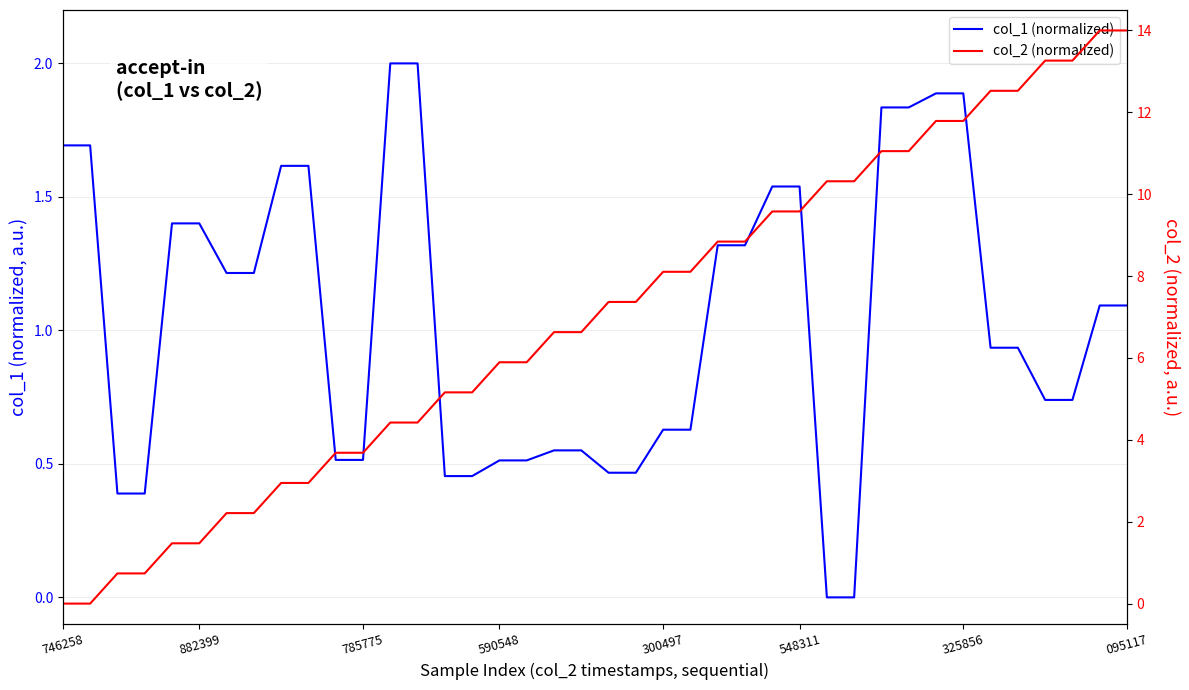

Does the chart display data point markers on the line(s)?

No